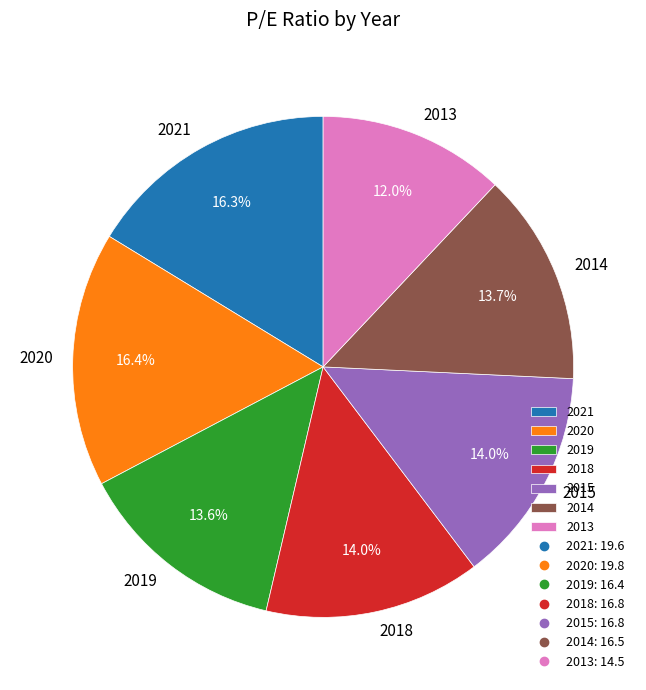

Is 2020 the majority of the pie?

No